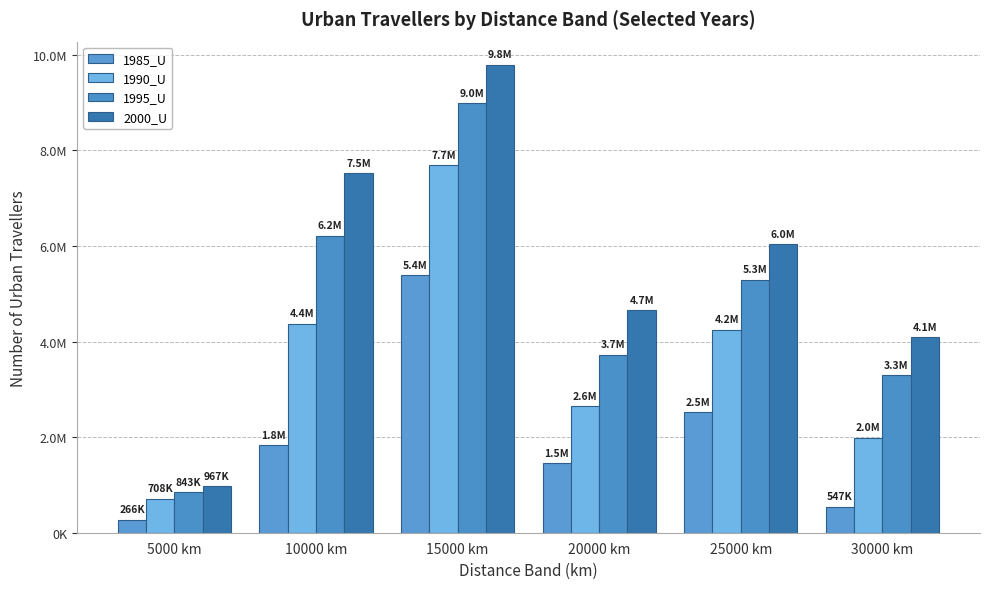

The value of 1985_U at 20000 km is 1456197. True or false?

True